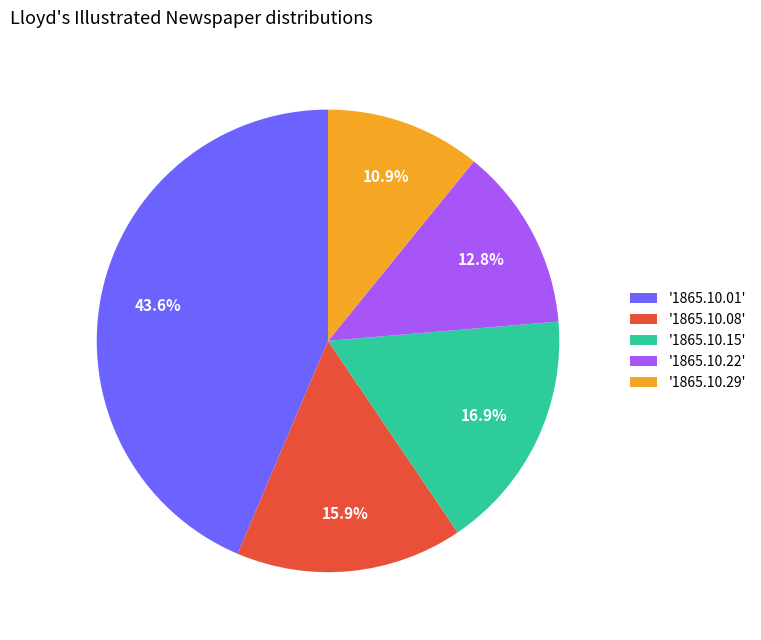

Rank the categories by value from highest to lowest.

'1865.10.01', '1865.10.15', '1865.10.08', '1865.10.22', '1865.10.29'